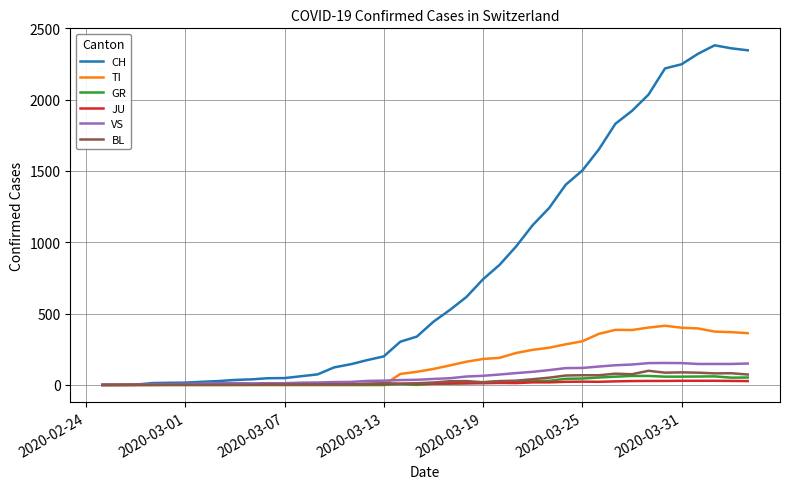

Which series has the largest range (max minus min)?

CH